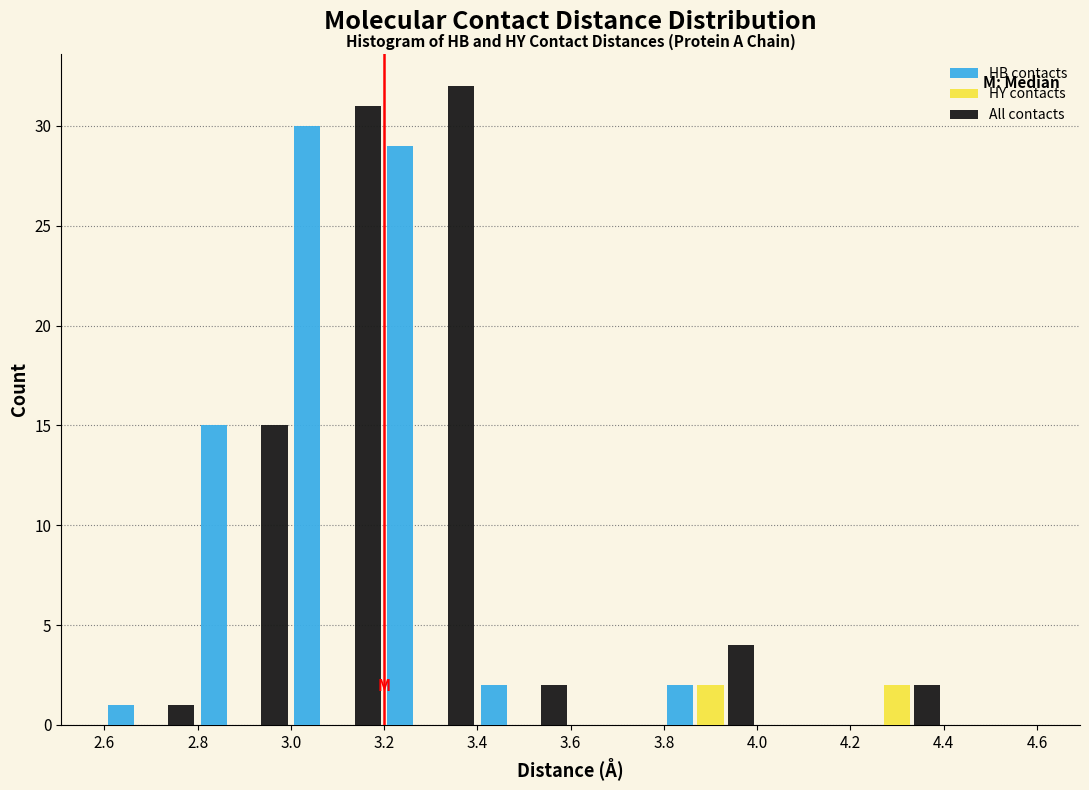

Reading left to right, list every range on the x-axis with the height of the bar of each series over it. The values are not printed on the chart, so give them approximately, as read against the axis.

2.6 to 2.8: HB contacts=1	HY contacts=0	All contacts=1
2.8 to 3.0: HB contacts=15	HY contacts=0	All contacts=15
3.0 to 3.2: HB contacts=30	HY contacts=0	All contacts=31
3.2 to 3.4: HB contacts=29	HY contacts=0	All contacts=32
3.4 to 3.6: HB contacts=2	HY contacts=0	All contacts=2
3.6 to 3.8: HB contacts=0	HY contacts=0	All contacts=0
3.8 to 4.0: HB contacts=2	HY contacts=2	All contacts=4
4.0 to 4.2: HB contacts=0	HY contacts=0	All contacts=0
4.2 to 4.4: HB contacts=0	HY contacts=2	All contacts=2
4.4 to 4.6: HB contacts=0	HY contacts=0	All contacts=0